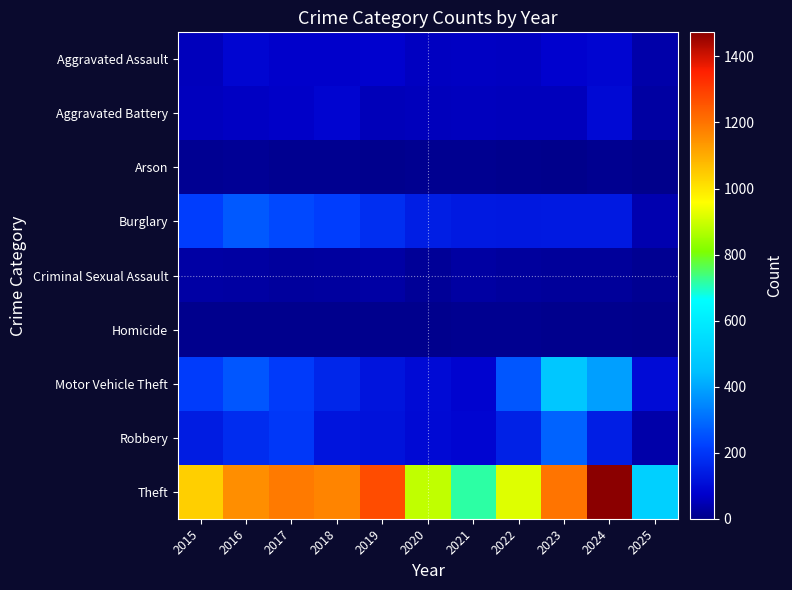

At which category does the chart reach its minimum across all series?

2025